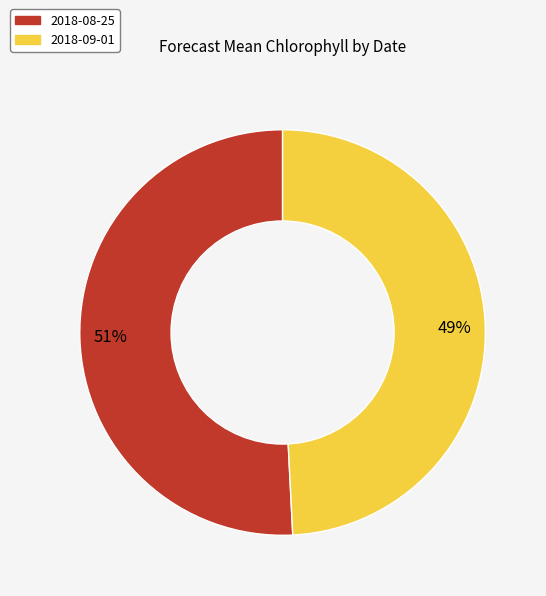

Between 2018-09-01 and 2018-08-25, which is larger?

2018-08-25